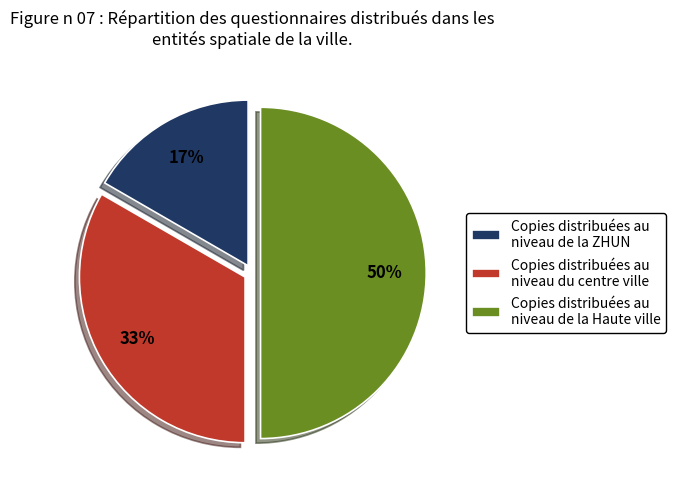

How many slices are in this pie chart?

3